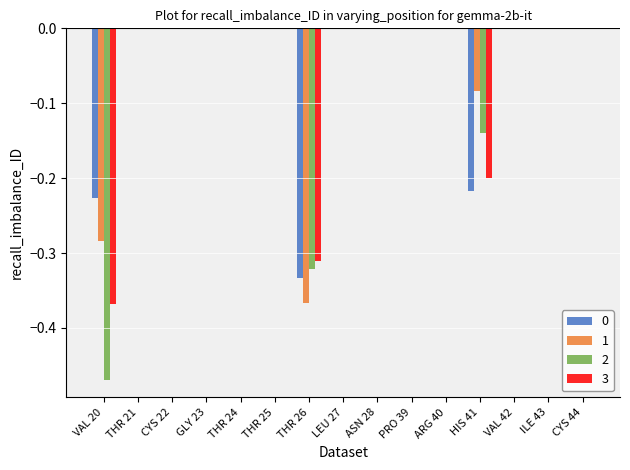

The value of 2 at CYS 22 is -0.3. True or false?

False